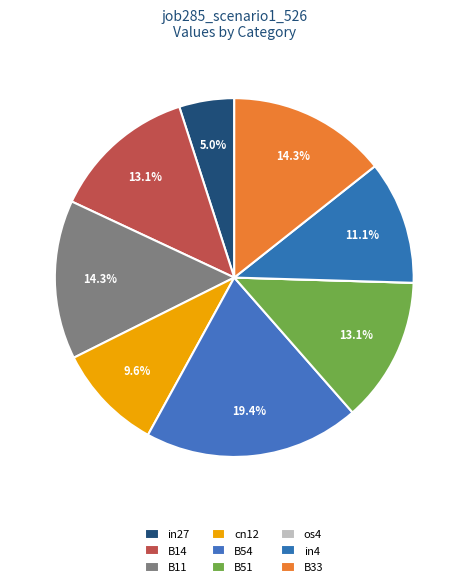

What is the change in value from B14 to in4?

-0.1